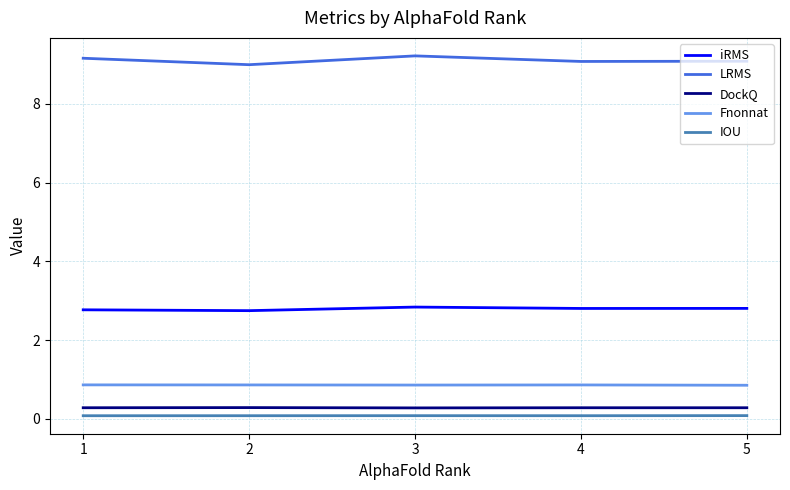

True or false: LRMS and IOU cross at least once.

False